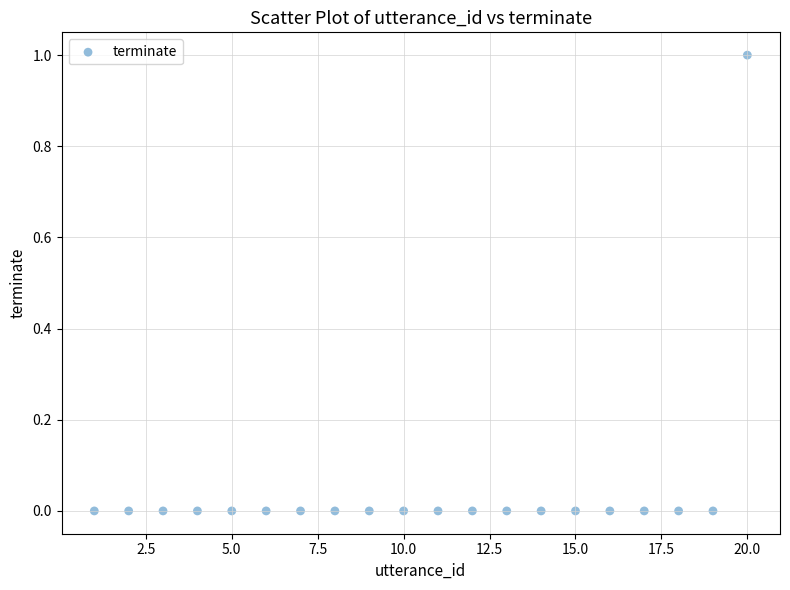

What is the range of X values (max minus min)?

19